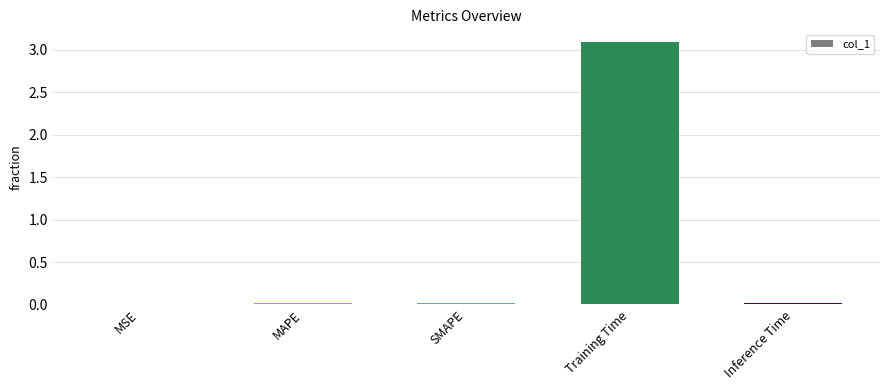

What is the greatest value displayed?

3.1